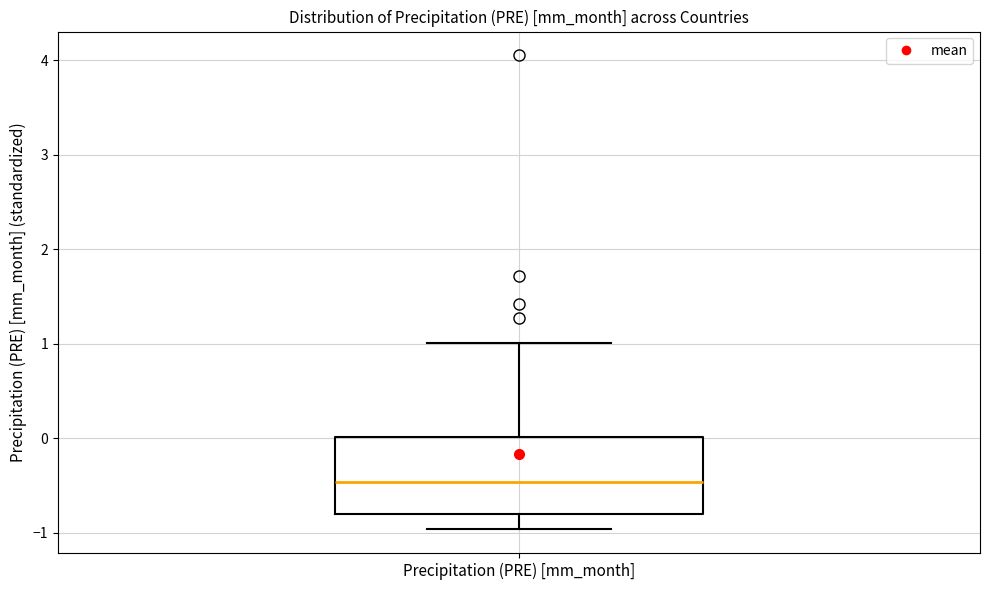

Transcribe this box plot: give where the median line is, the range the box spans, and where the two whiskers end, as read against the y-axis. The values are not printed on the chart, so give them approximately, as read against the axis.

median -0.5, box -0.8 to 0.0, whiskers -1.0 to 1.0